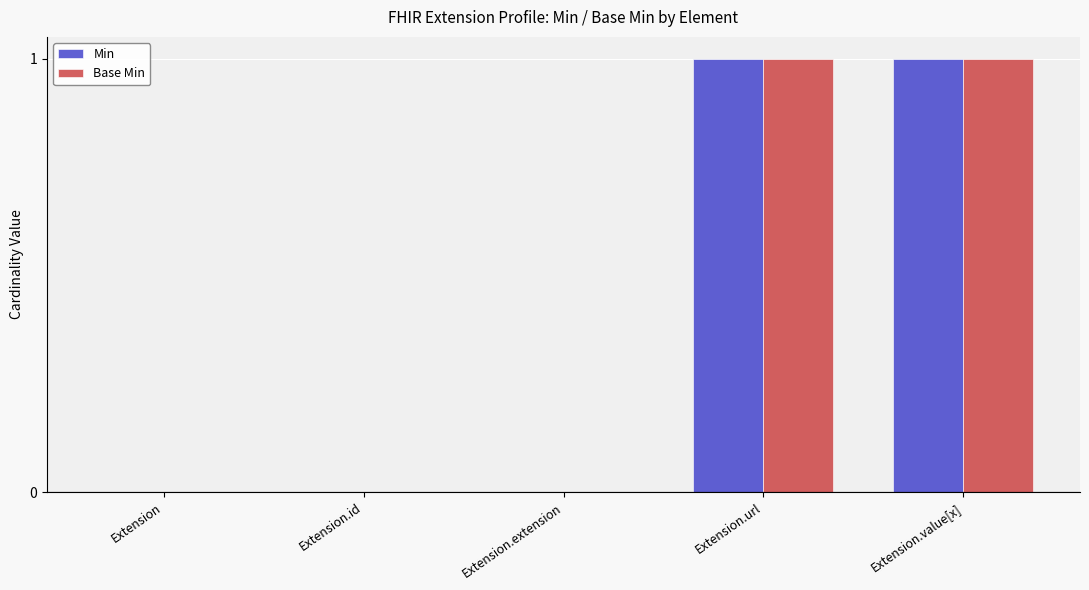

True or false: Min has a value of 0 at Extension.extension.

True